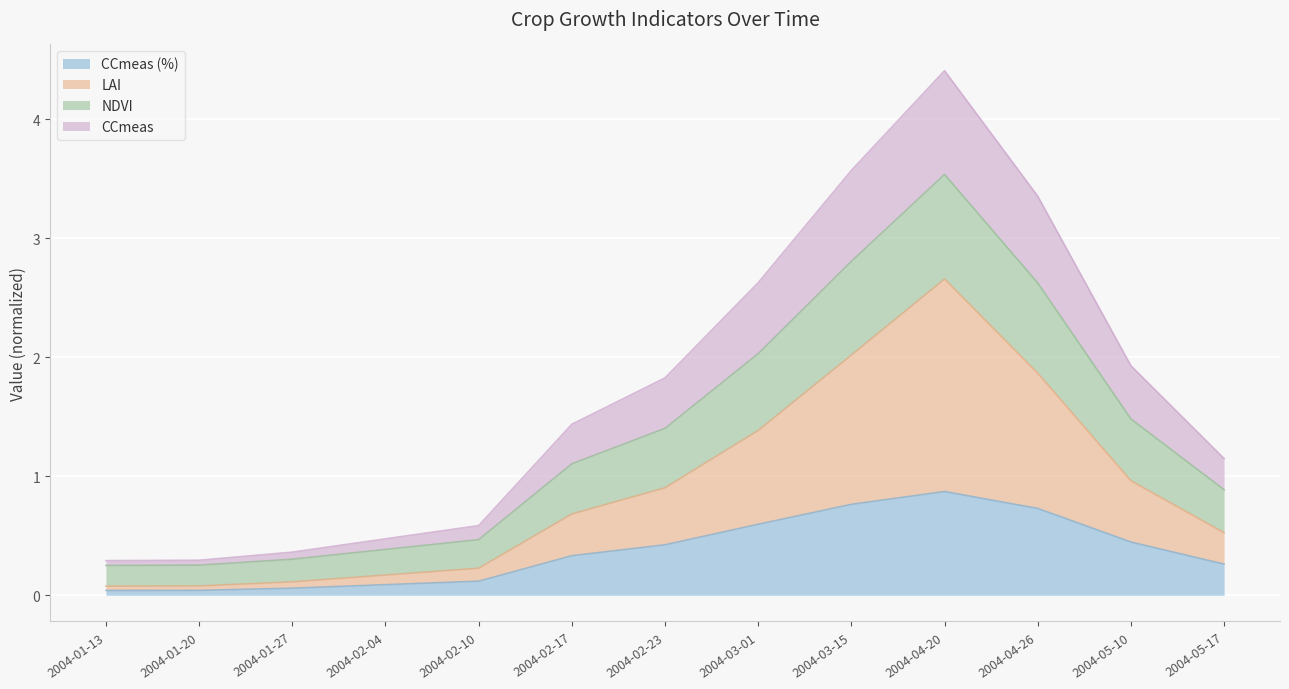

Rank the categories by NDVI value from lowest to highest.

2004-01-13, 2004-01-20, 2004-01-27, 2004-02-04, 2004-02-10, 2004-05-17, 2004-02-17, 2004-02-23, 2004-05-10, 2004-03-01, 2004-04-26, 2004-03-15, 2004-04-20